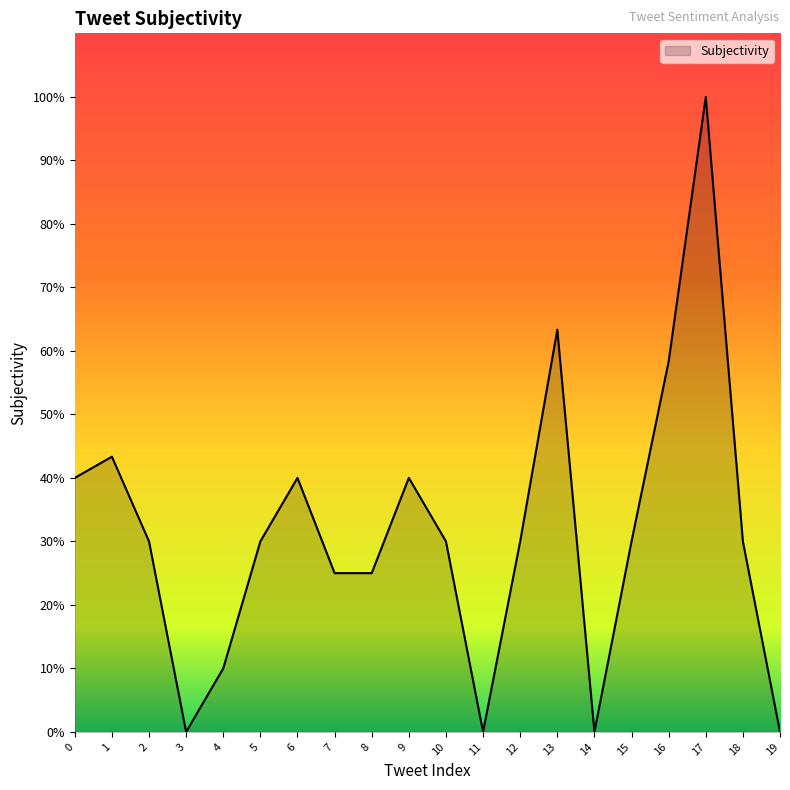

Does the chart have visible grid lines?

No